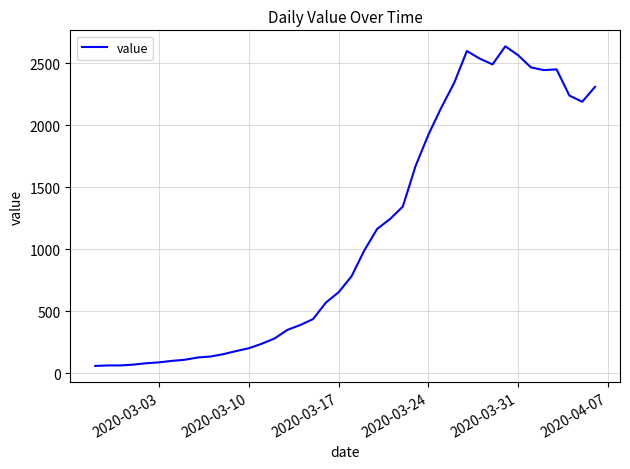

What is the greatest value displayed?

2638